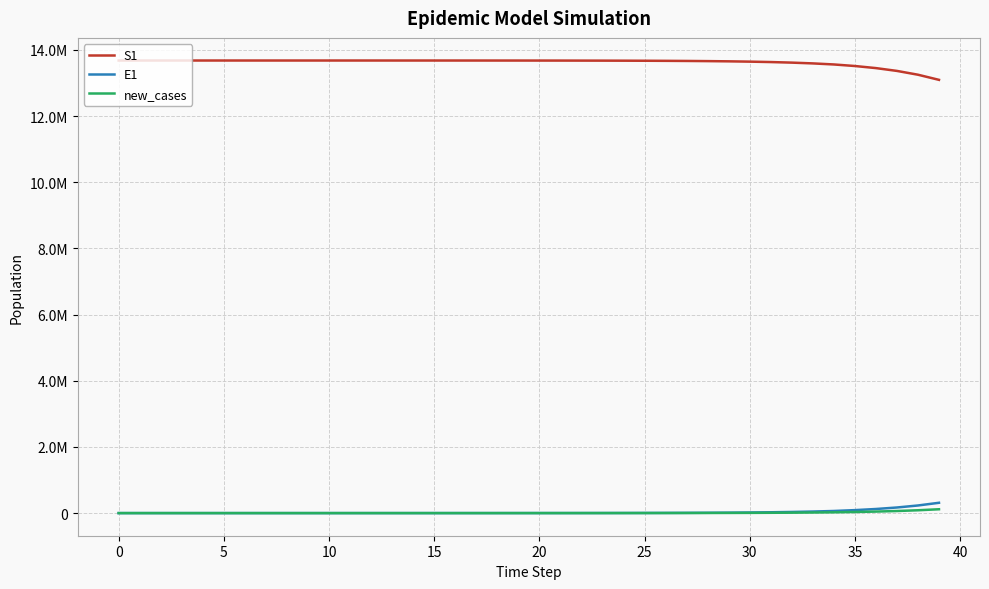

What is the value of the S1 point at the 12th from the left?

13678417.1